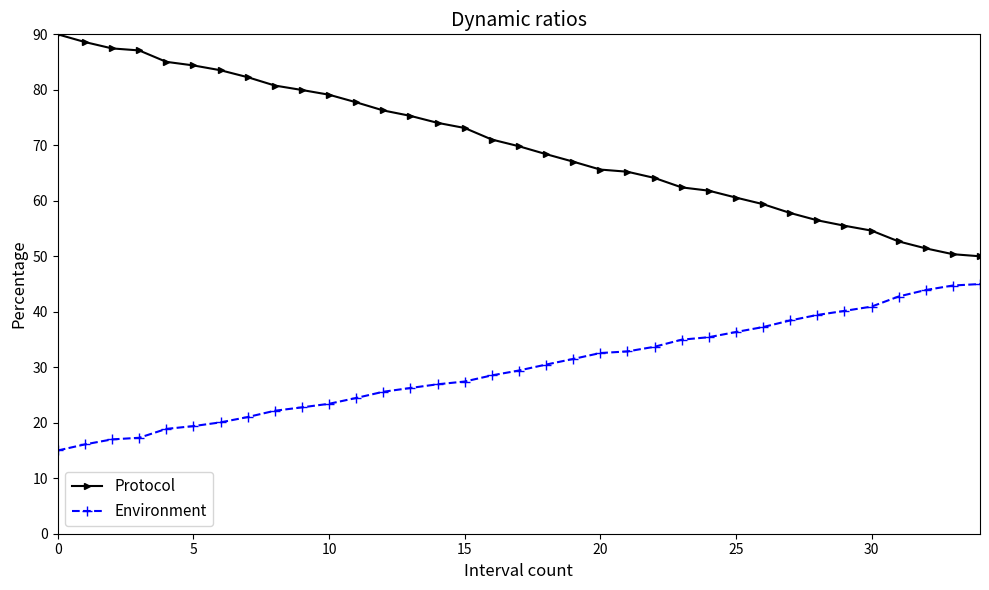

What is the value of the Environment point at the 23rd from the left?

33.7